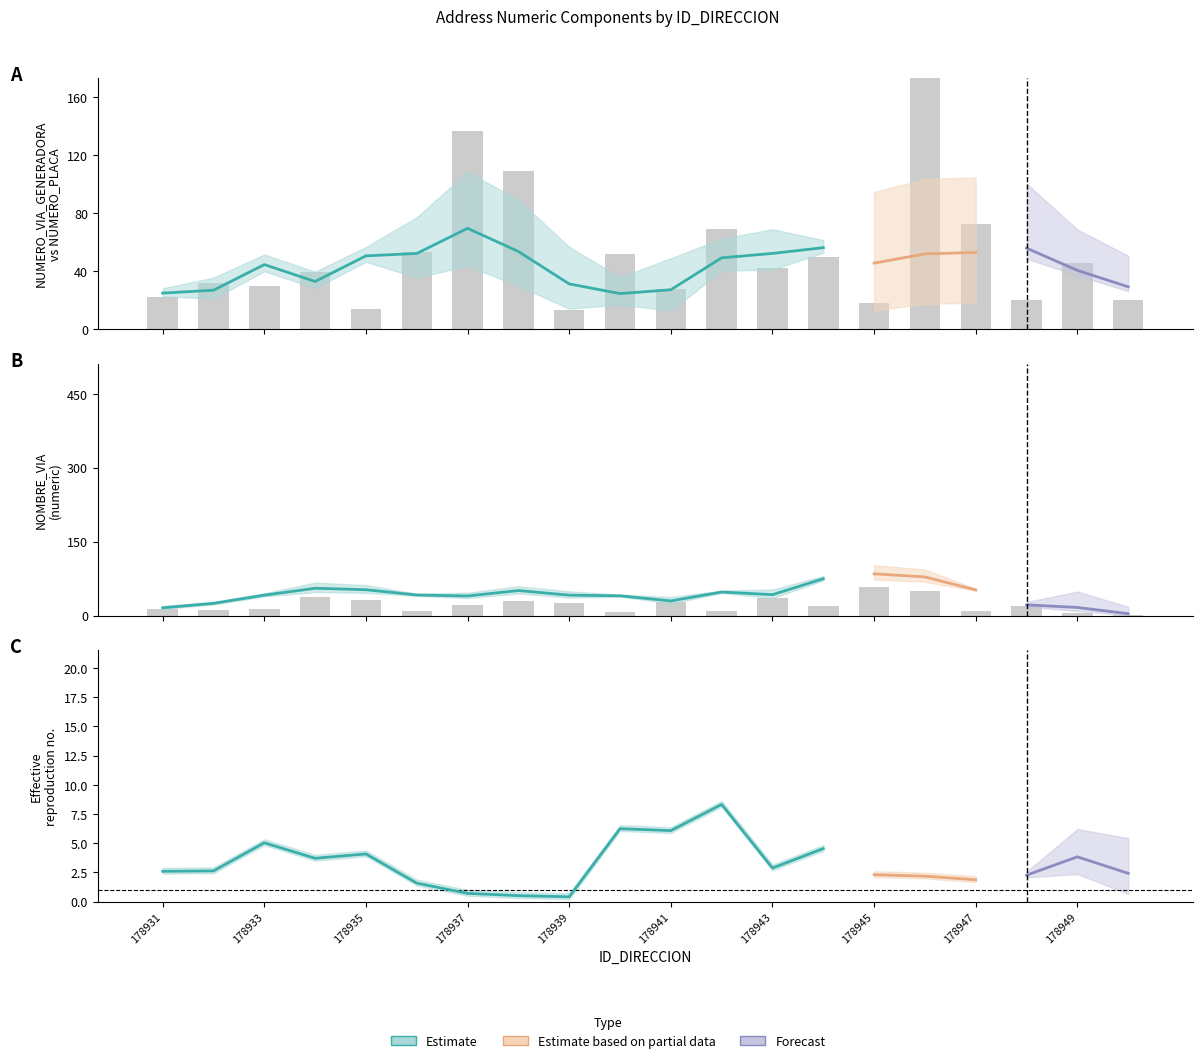

How many groups of bars are there?

20